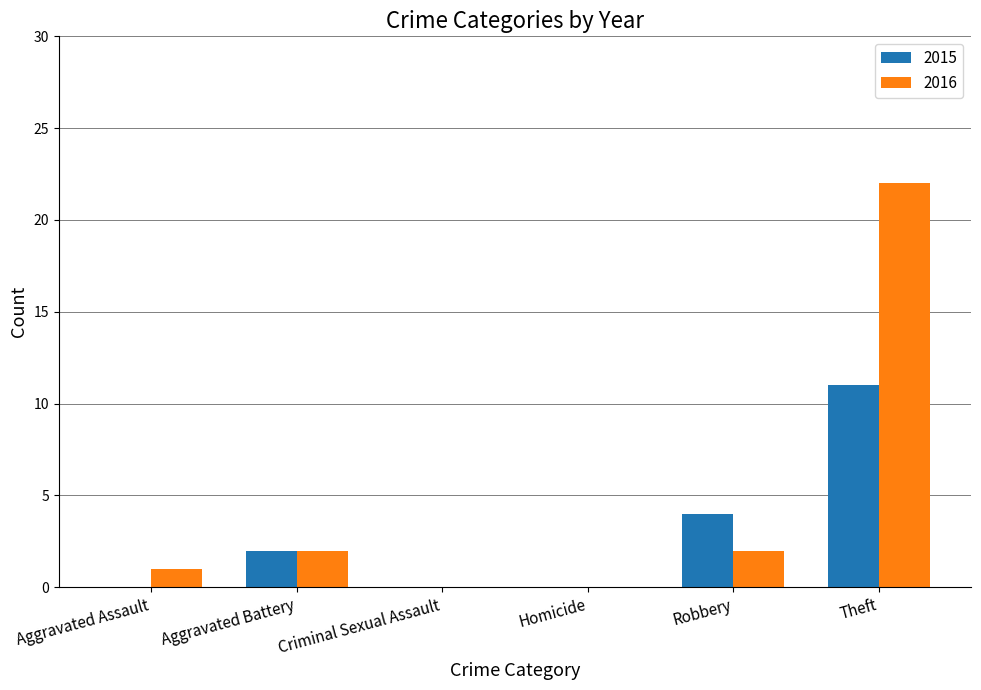

At which label does 2016 reach its peak?

Theft